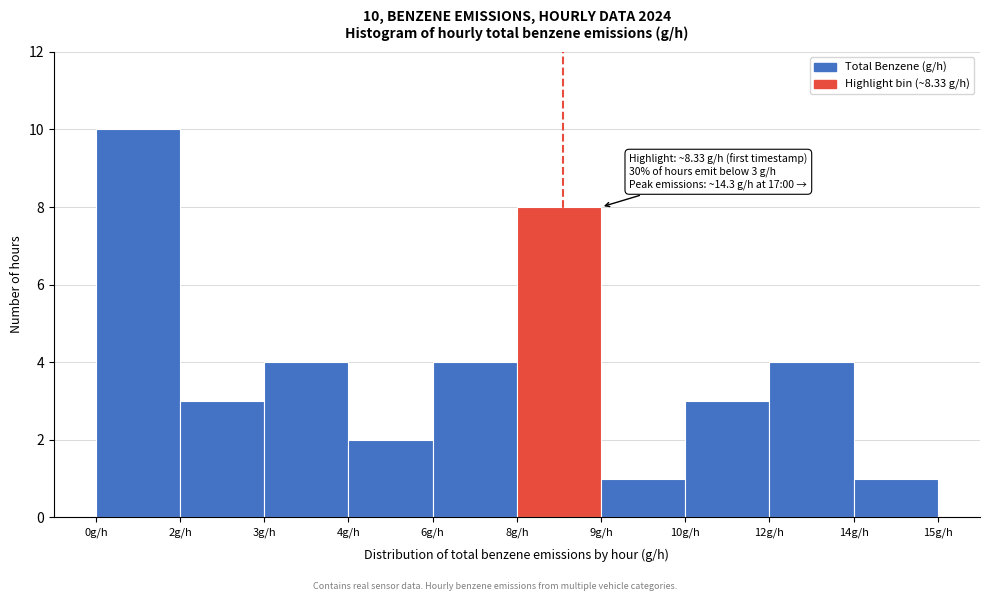

Reading right to left, extract all data points from this chart.

14g/h=1	12g/h=4	10g/h=3	9g/h=1	8g/h=8	6g/h=4	4g/h=2	3g/h=4	2g/h=3	0g/h=10